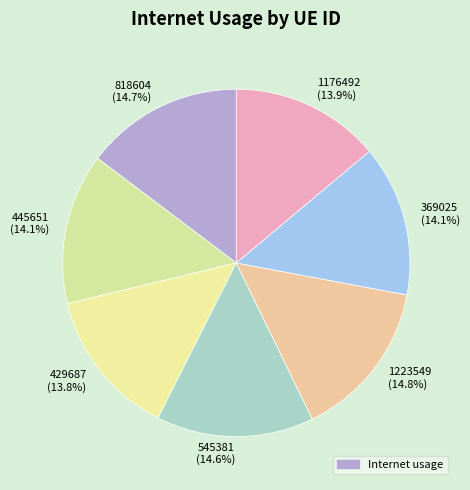

Is 1176492 the majority of the pie?

No